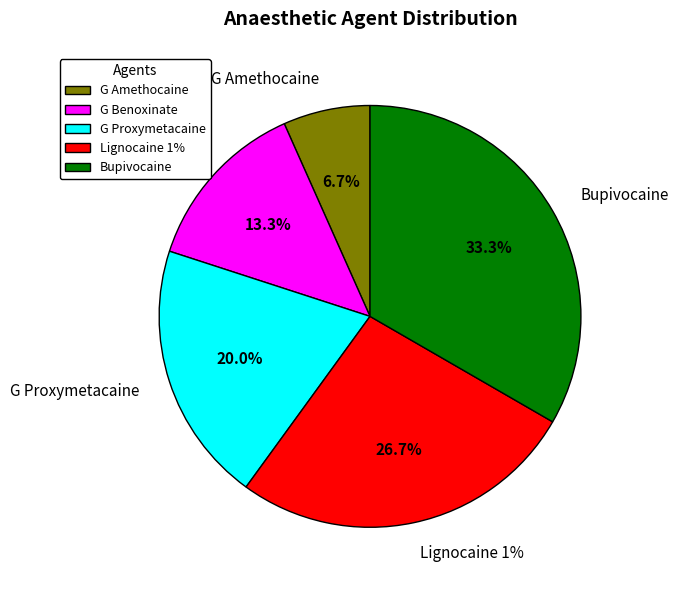

Does G Amethocaine account for over 50% of the chart?

No